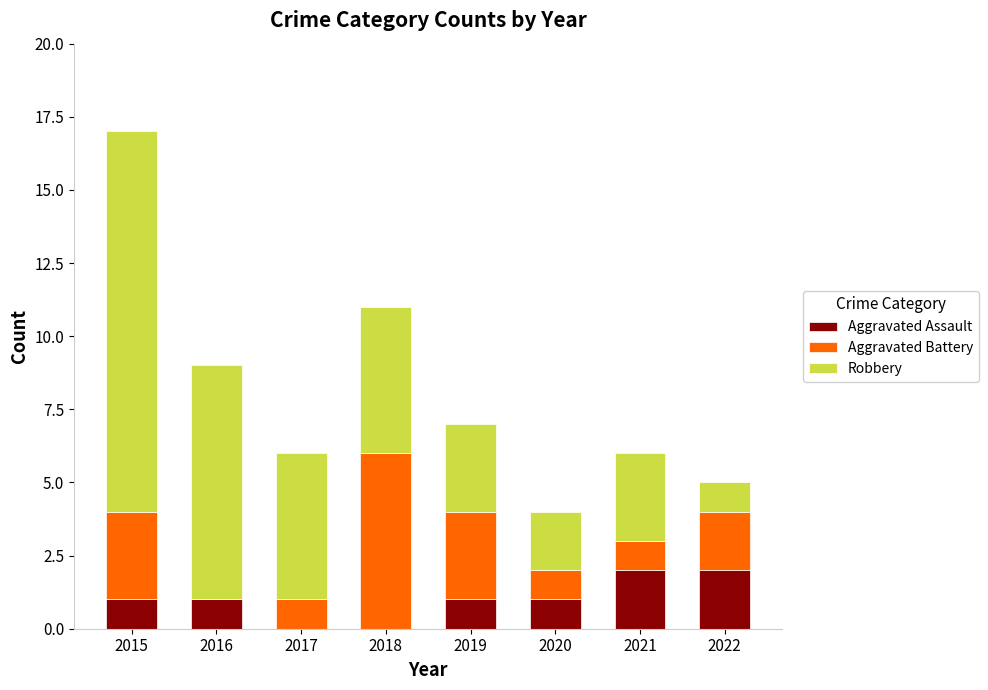

What is the total value across all series at 2020?

4